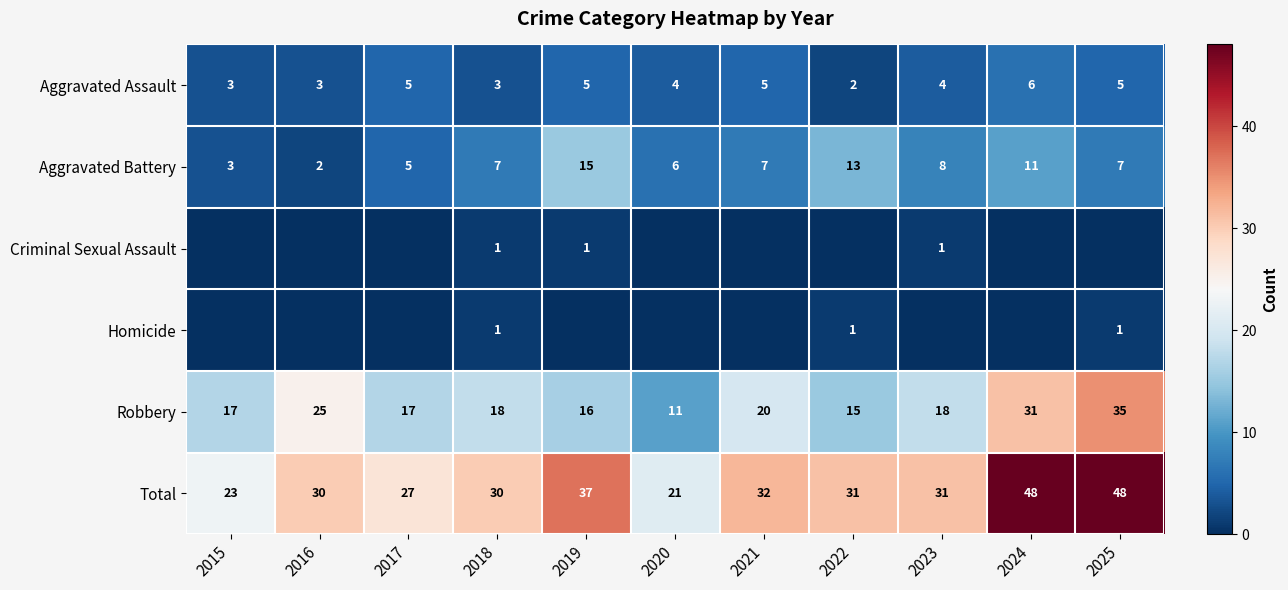

The Aggravated Assault series shows 5 at 2019. True or false?

True